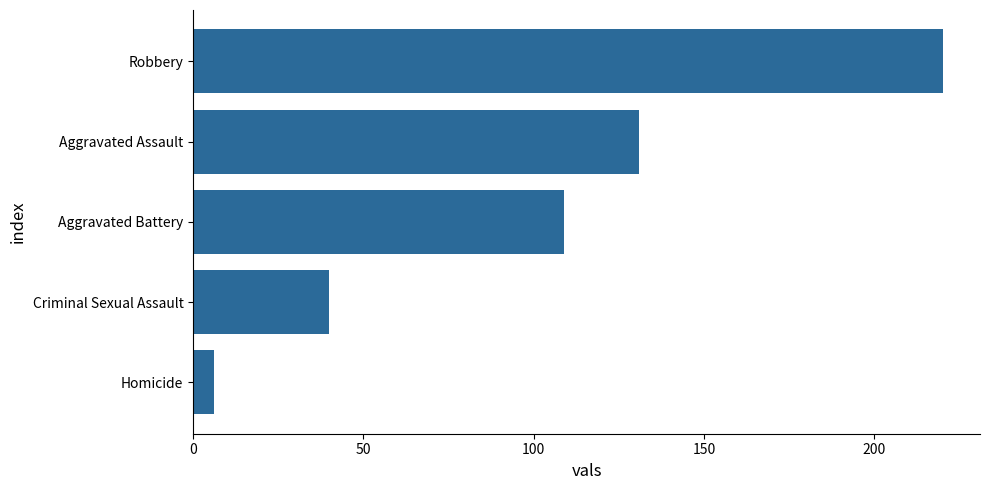

How many categories are shown in the chart?

5